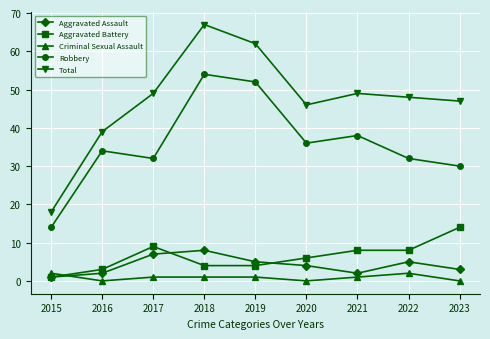

Where is the first local minimum for Criminal Sexual Assault?

2016